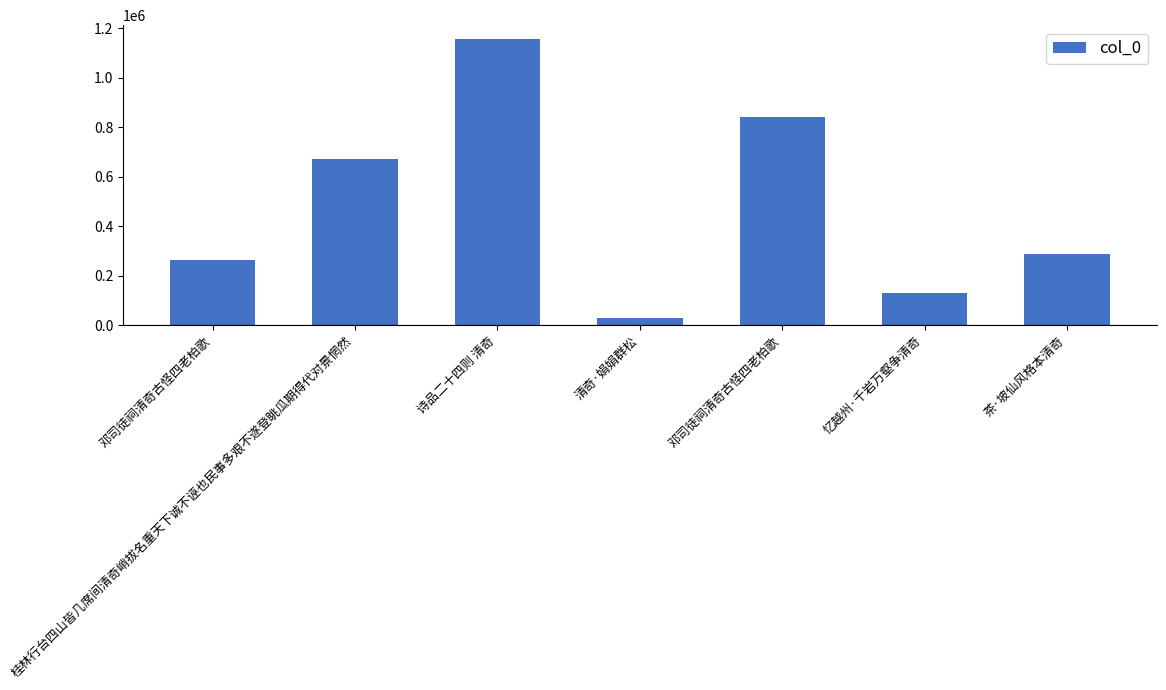

True or false: the data shows 155454 at 茶·坡仙风格本清奇.

False